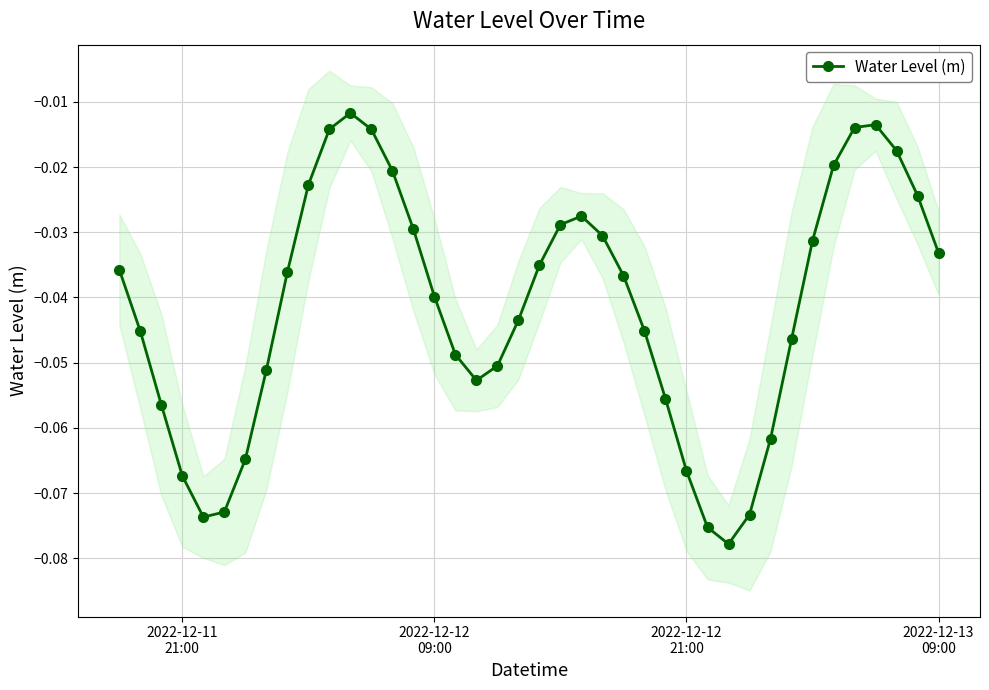

What is the smallest value displayed?

-0.1